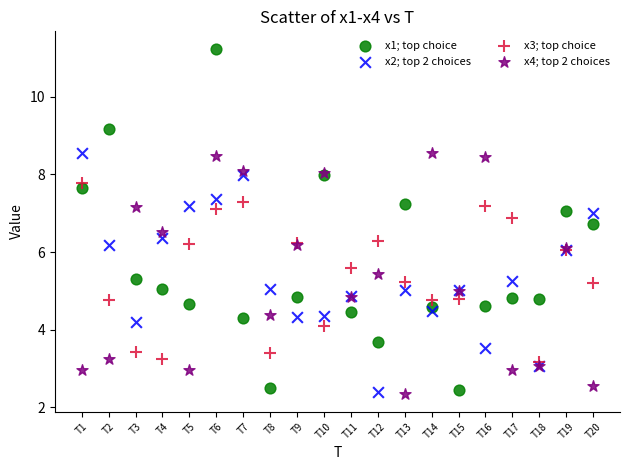

Which series contains the highest Y value?

x1; top choice